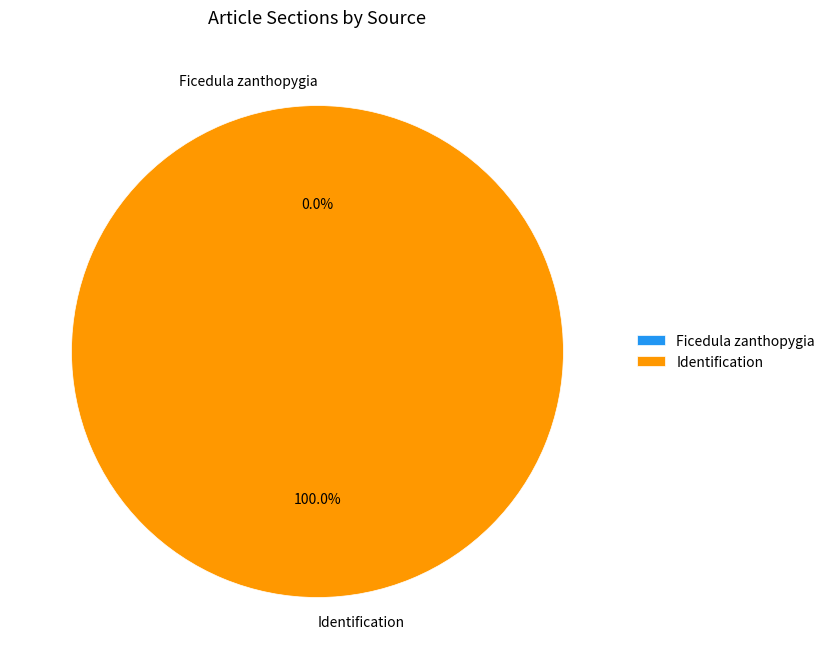

To the nearest percent, what percentage of the pie is Identification?

100%